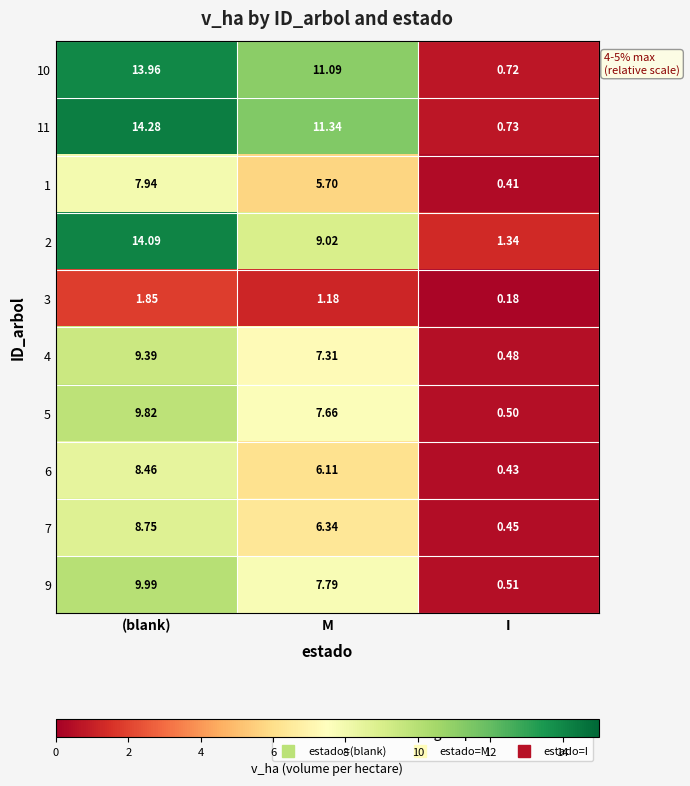

Rank the categories by 11 value from highest to lowest.

(blank), M, I